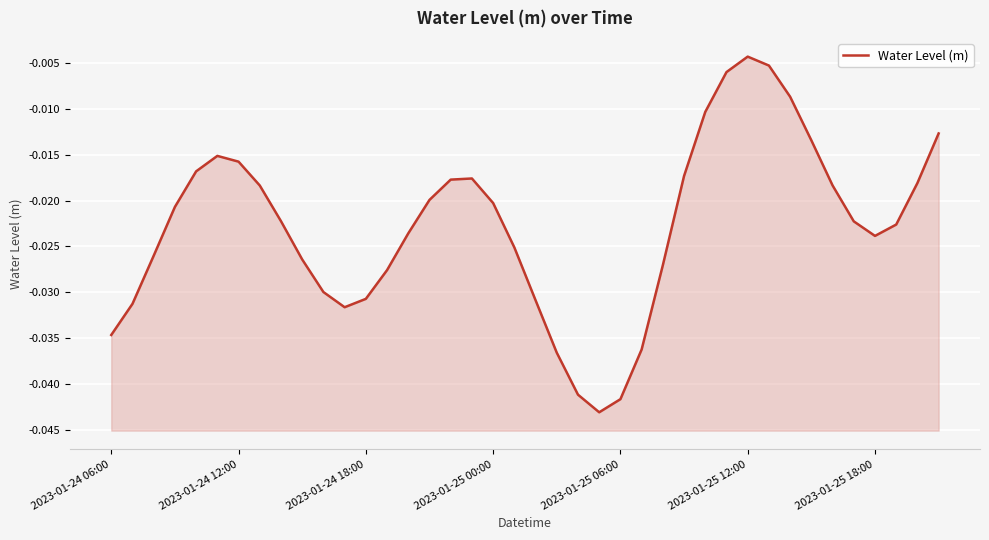

The chart shows a value of -0.0 at 35. True or false?

False